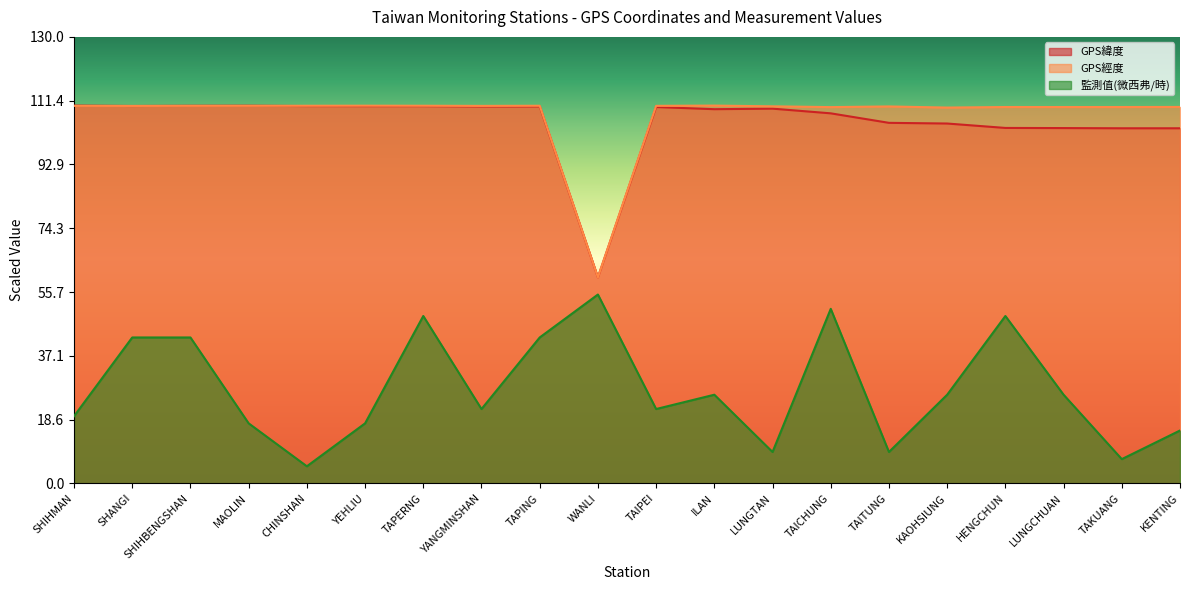

What is the maximum value for GPS緯度?

110.0